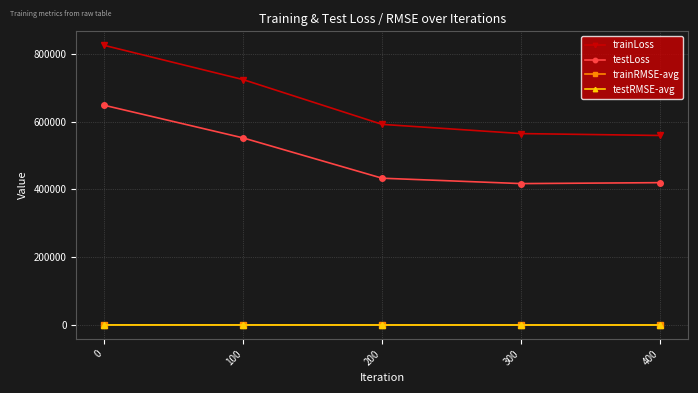

The testRMSE-avg series shows 805.0 at 0. True or false?

True